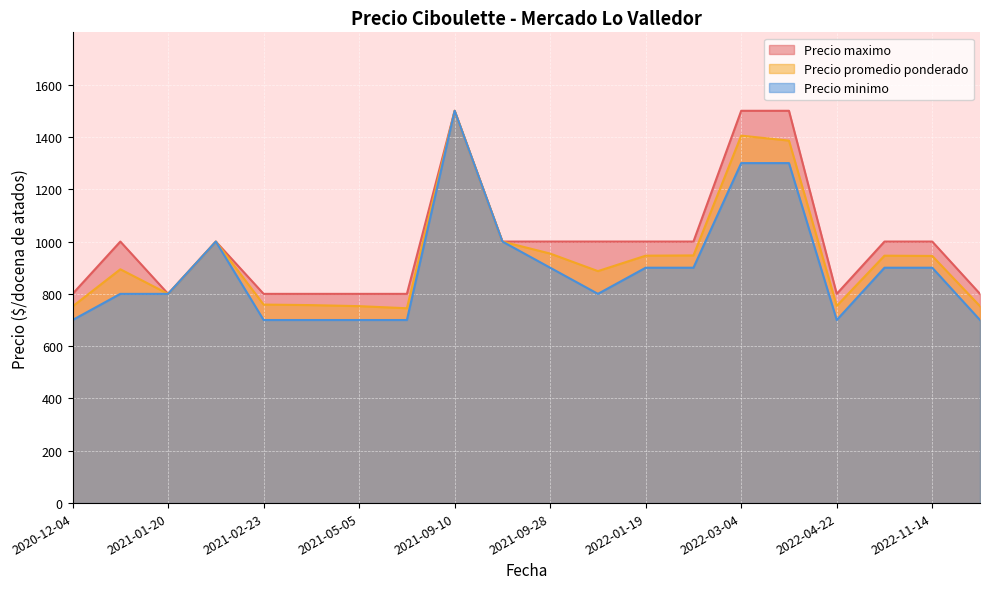

What is the greatest value displayed?

1500